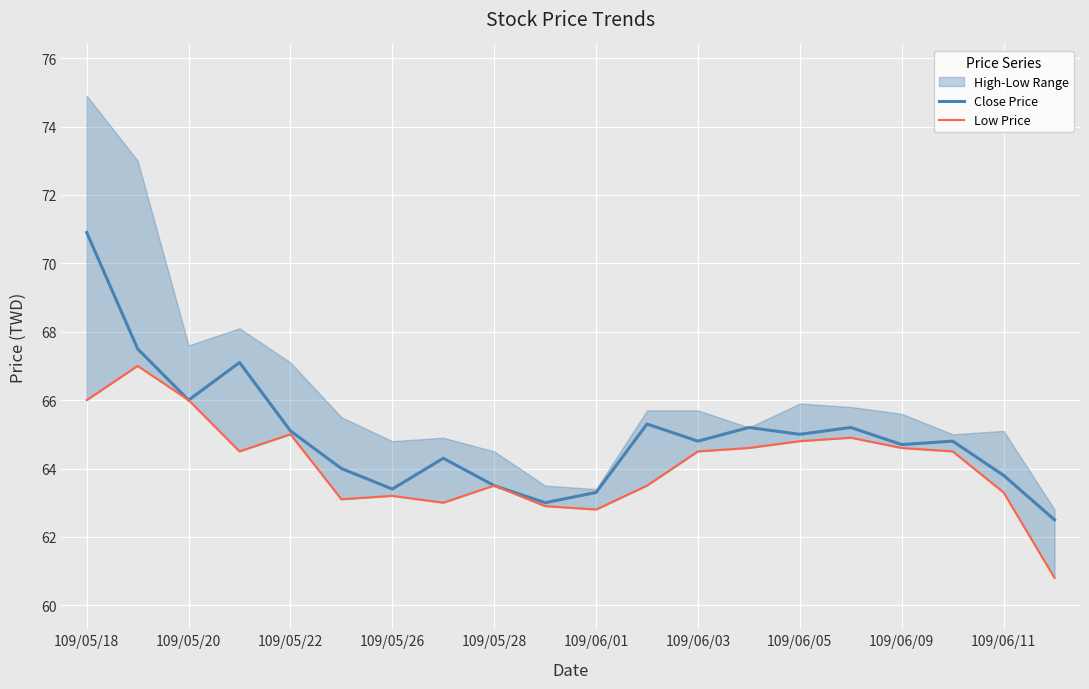

How many values in the Close Price series are below 64?

6